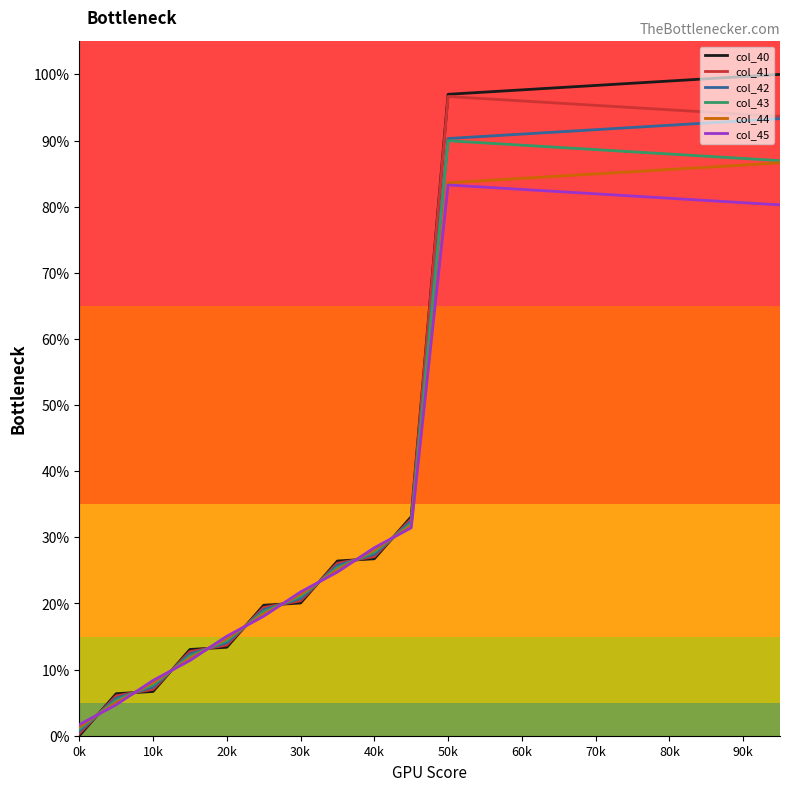

How many lines are shown in the chart?

6